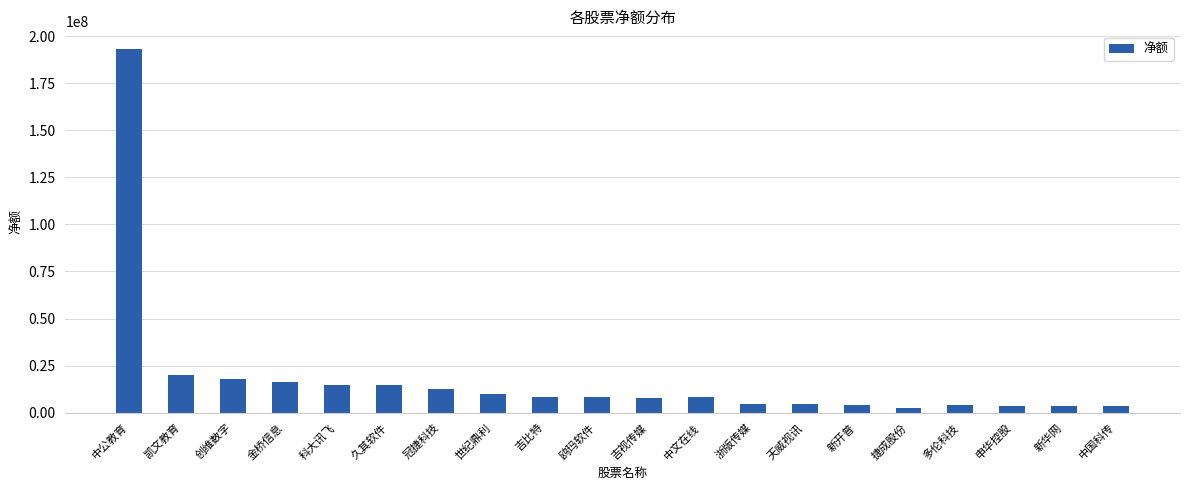

What is the sum of all values?

361636246